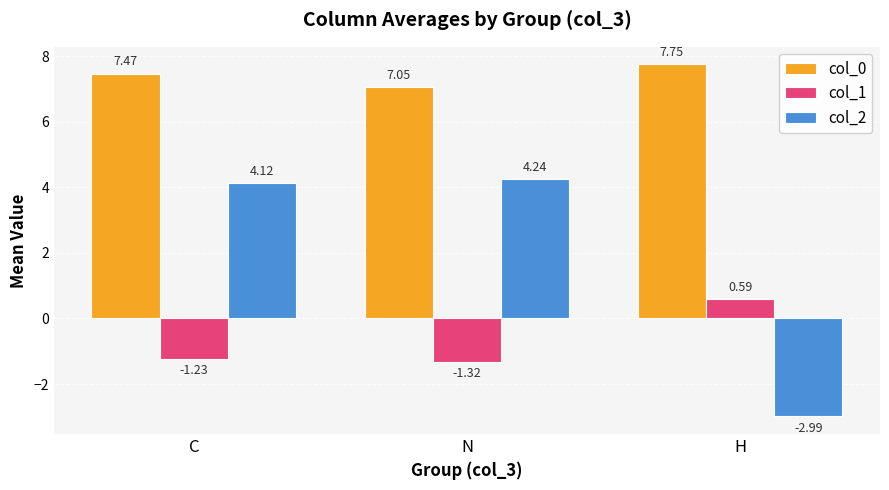

Is the value of col_2 at N greater than the value of col_0 at C?

No